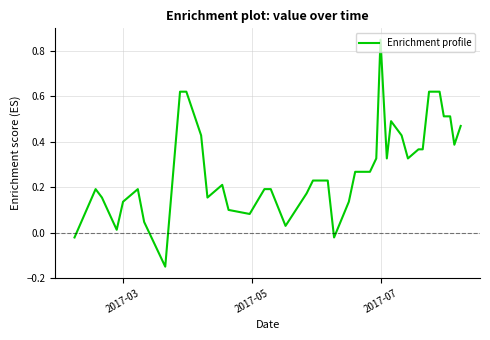

Does the chart display data point markers on the line(s)?

No